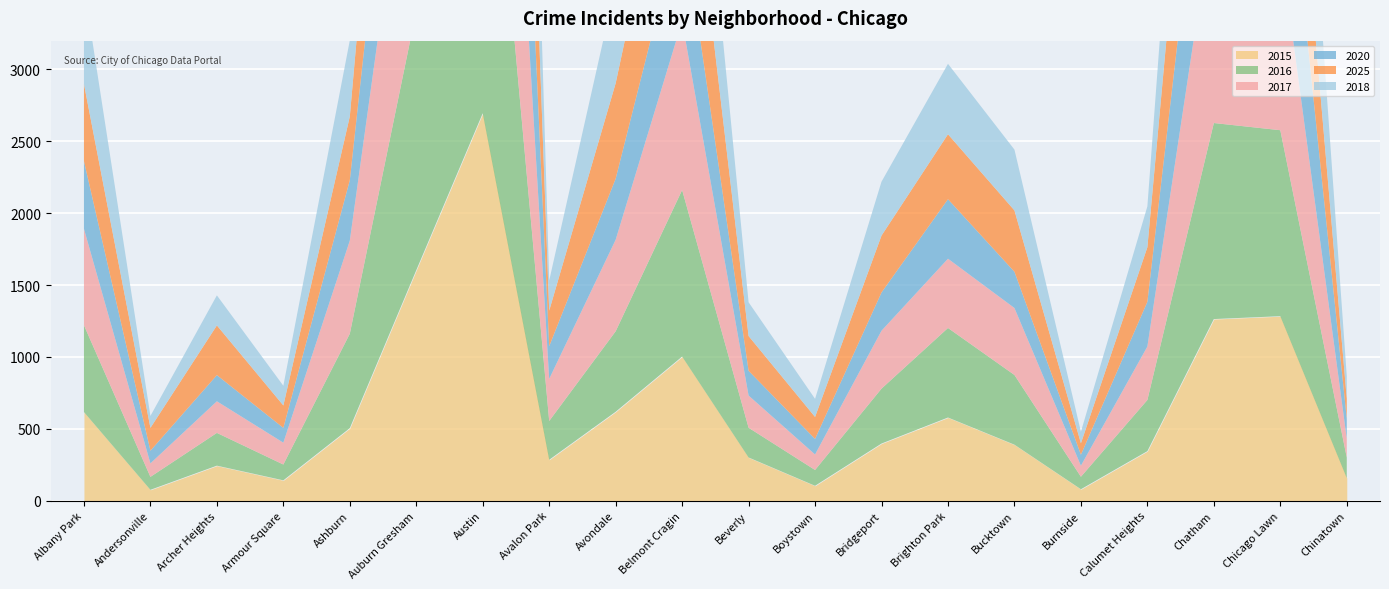

What is the difference between the highest and lowest values at Avalon Park?

84